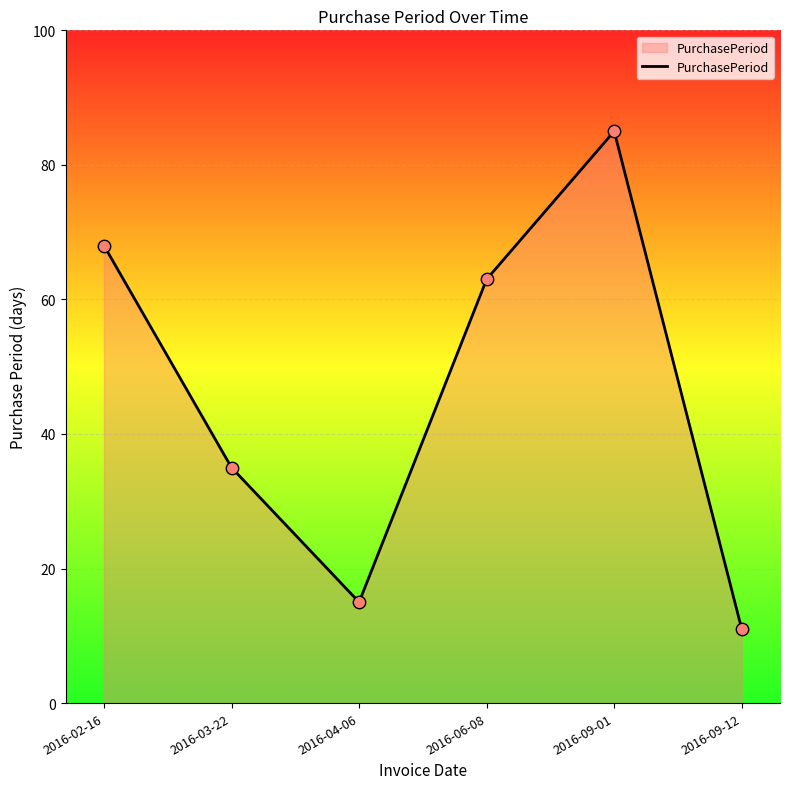

What is the change in value from 2016-04-06 to 2016-09-01?

+70